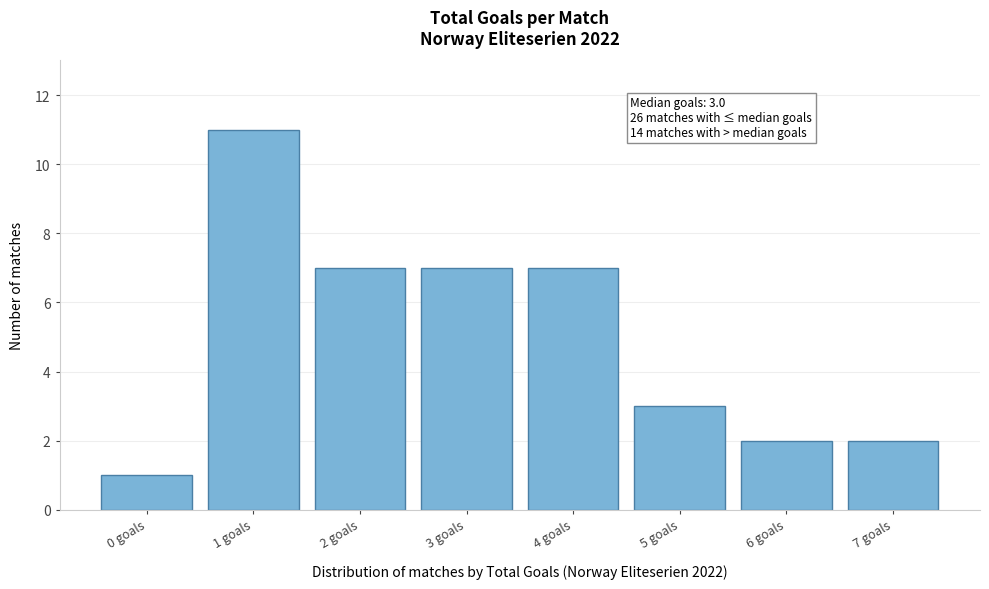

Reading left to right, what are all the values shown in this chart?

0 goals=1	1 goals=11	2 goals=7	3 goals=7	4 goals=7	5 goals=3	6 goals=2	7 goals=2